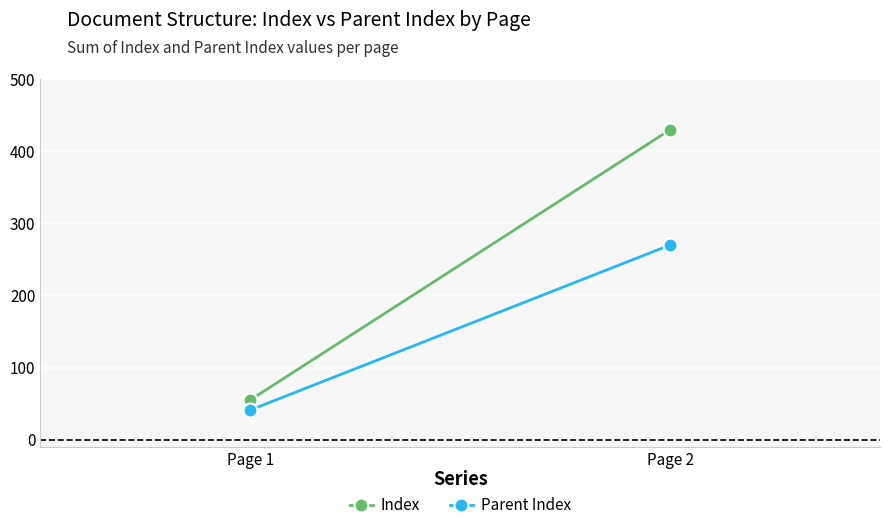

Rank the series by their maximum value, from lowest to highest.

Parent Index, Index